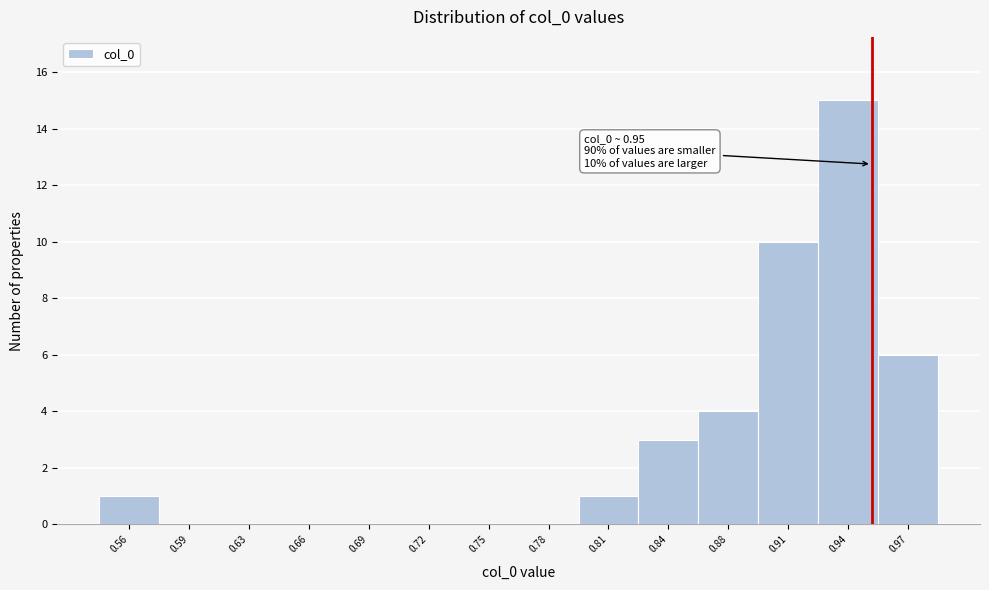

Reading right to left, what are all the values shown in this chart?

0.97=6	0.94=15	0.91=10	0.88=4	0.84=3	0.81=1	0.78=0	0.75=0	0.72=0	0.69=0	0.66=0	0.63=0	0.59=0	0.56=1